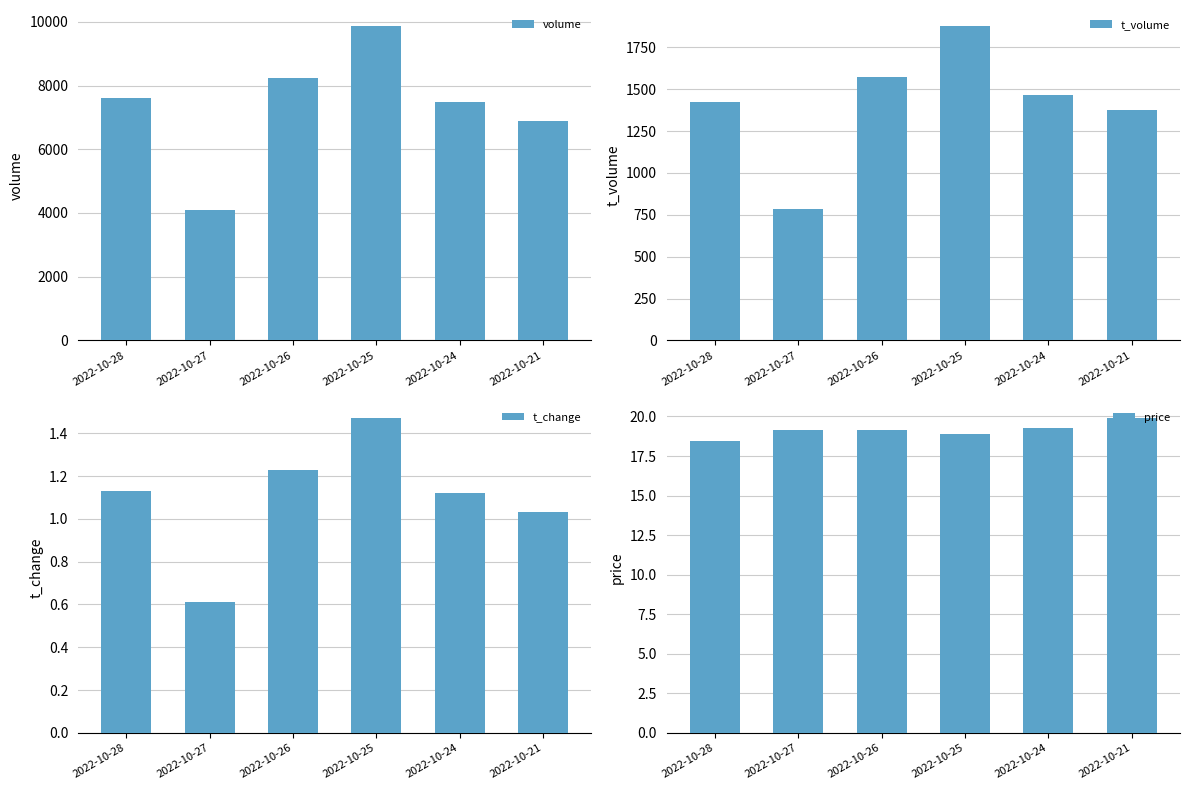

Reading left to right, extract all data points from this chart.

volume: 7603.0	4090.0	8230.0	9876.0	7498.0	6878.0
t_volume: 1423.0	784.0	1573.0	1879.0	1466.0	1377.0
t_change: 1.1	0.6	1.2	1.5	1.1	1.0
price: 18.5	19.1	19.1	18.9	19.3	19.9